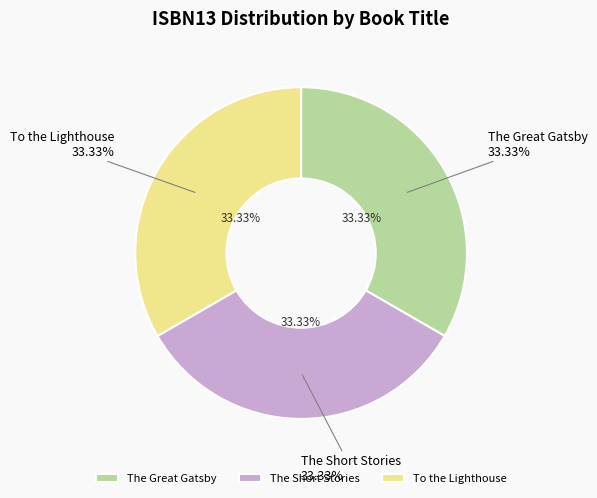

To the nearest percent, what percentage of the pie is The Short Stories?

33%